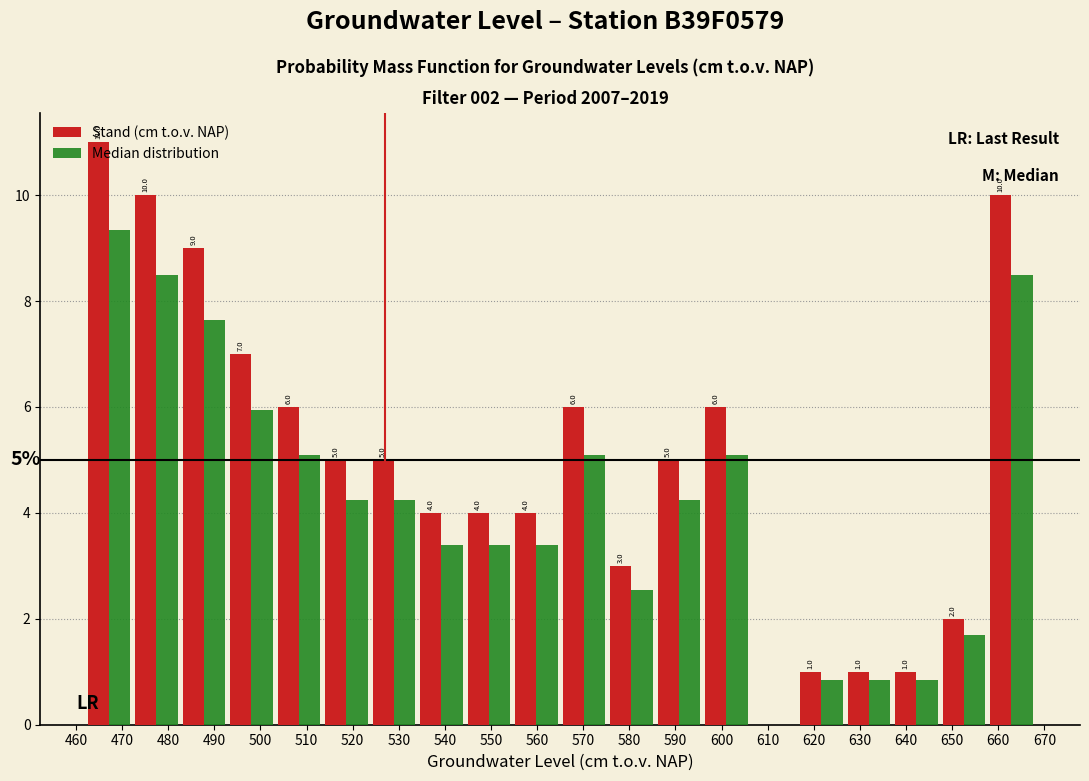

In the Median distribution series, which range on the x-axis has the tallest bar?

462.0 to 472.3